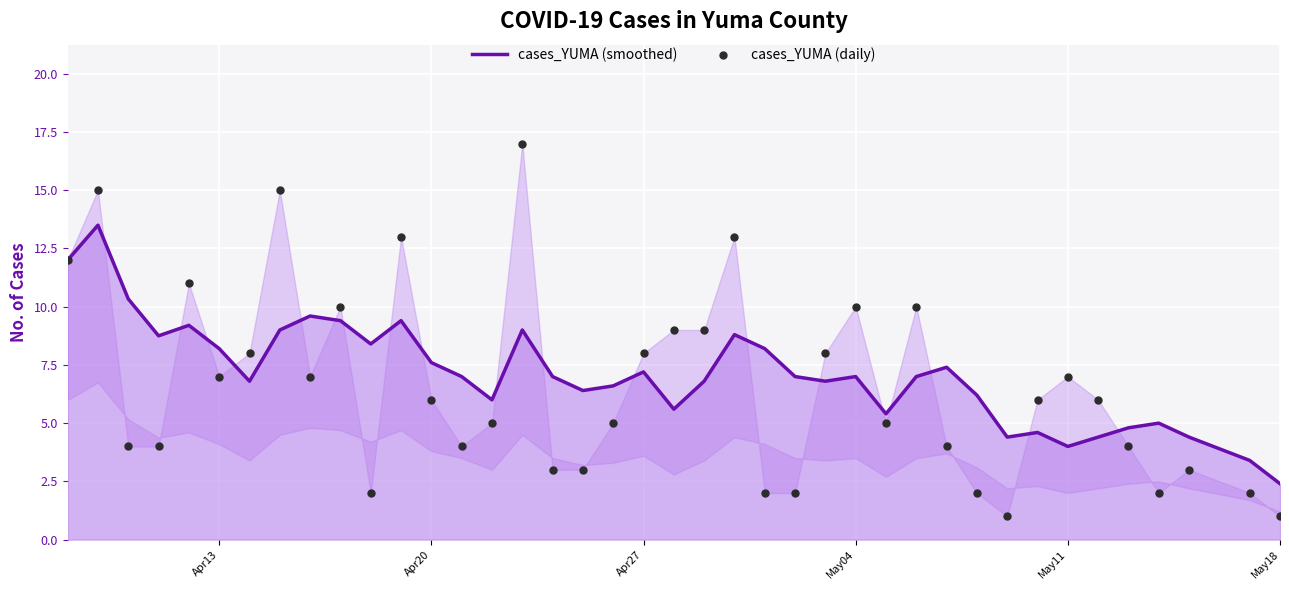

What are all the series names shown in the legend?

cases_YUMA (smoothed), cases_YUMA (daily)